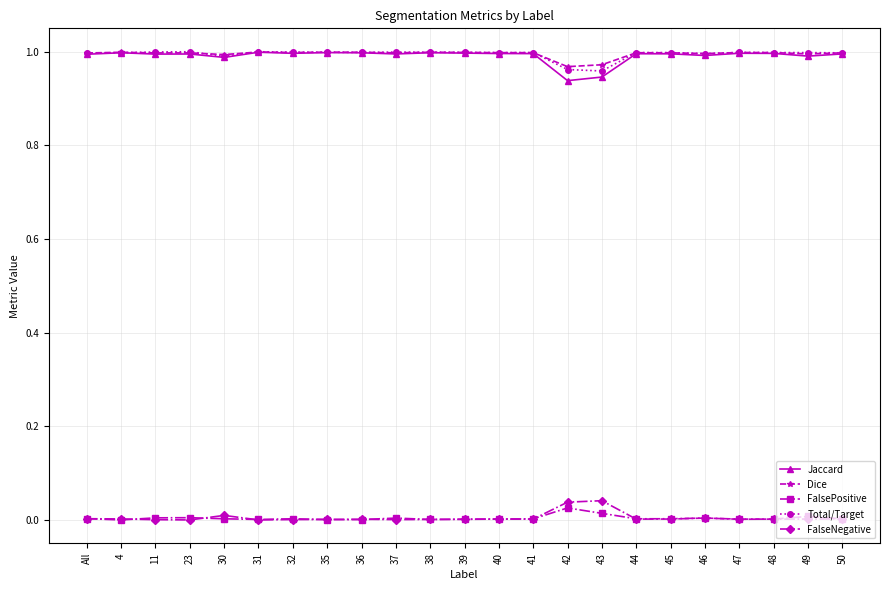

True or false: FalseNegative has more than 0 interior local peaks.

True